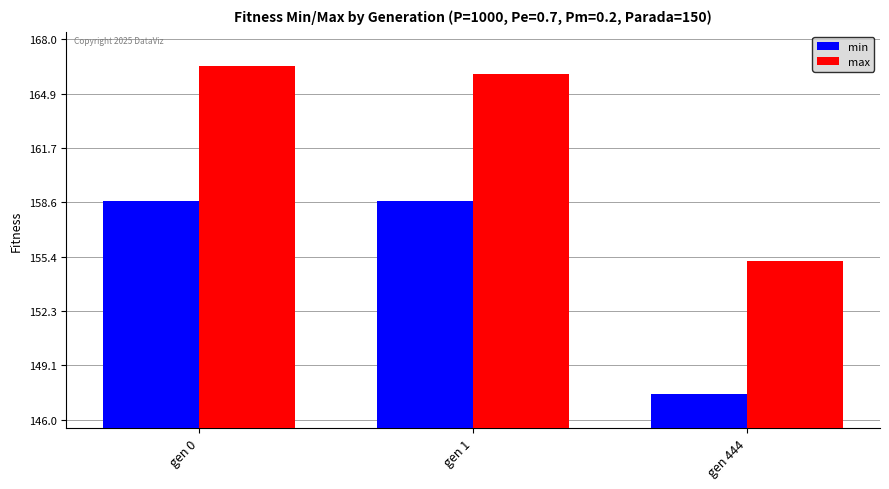

What is the difference between the maximum and minimum values in the min series?

11.1